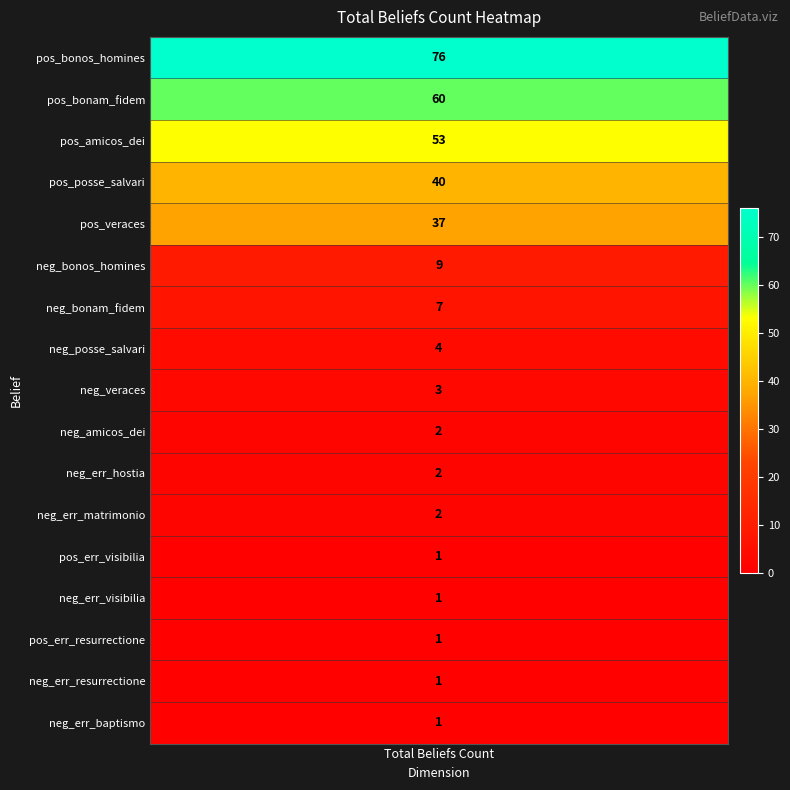

What is the maximum value shown in the chart?

76